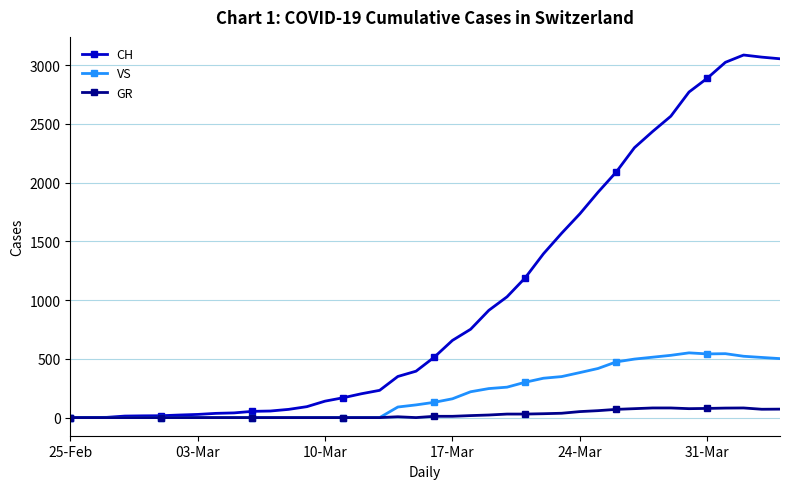

Which series has the largest total across all categories?

CH